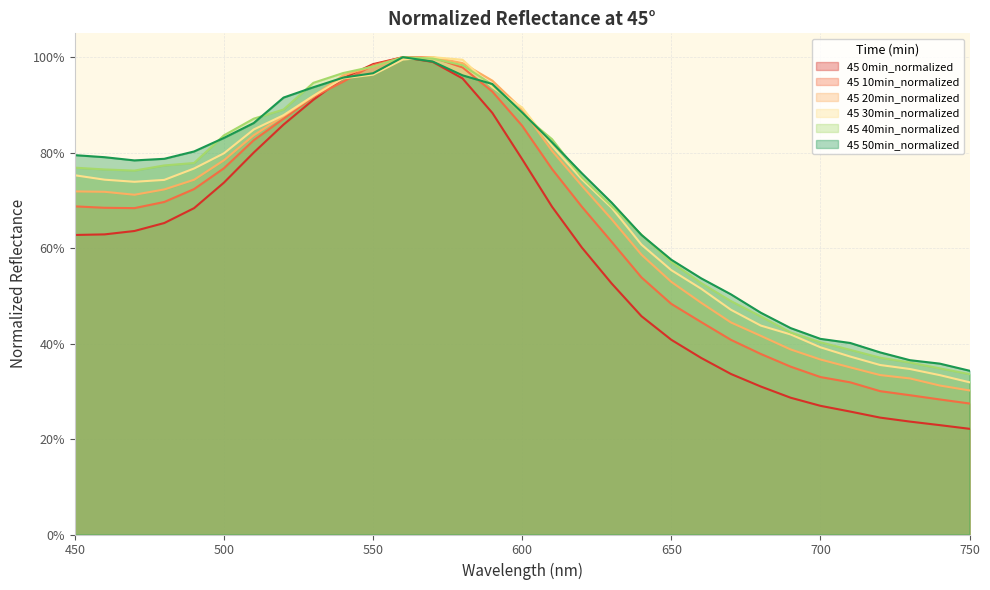

How many times do 45 30min_normalized and 45 10min_normalized cross each other?

2